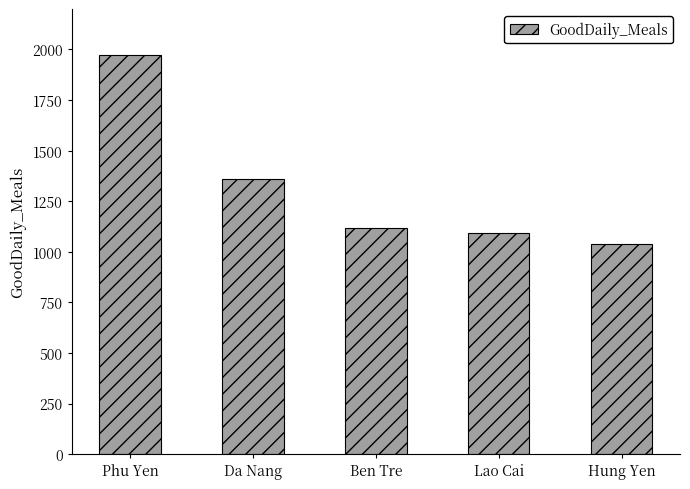

What is the difference between the maximum and second lowest values?

880